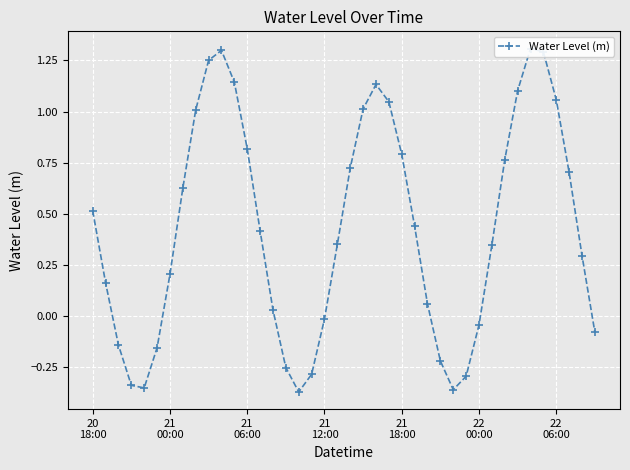

Which has a higher value, 23 or 11?

11